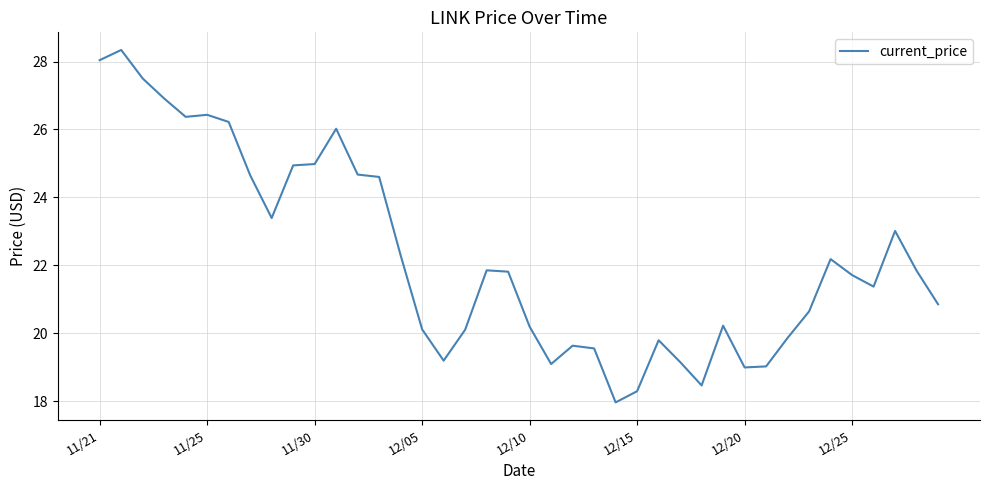

What is the difference between the maximum and minimum values?

10.4